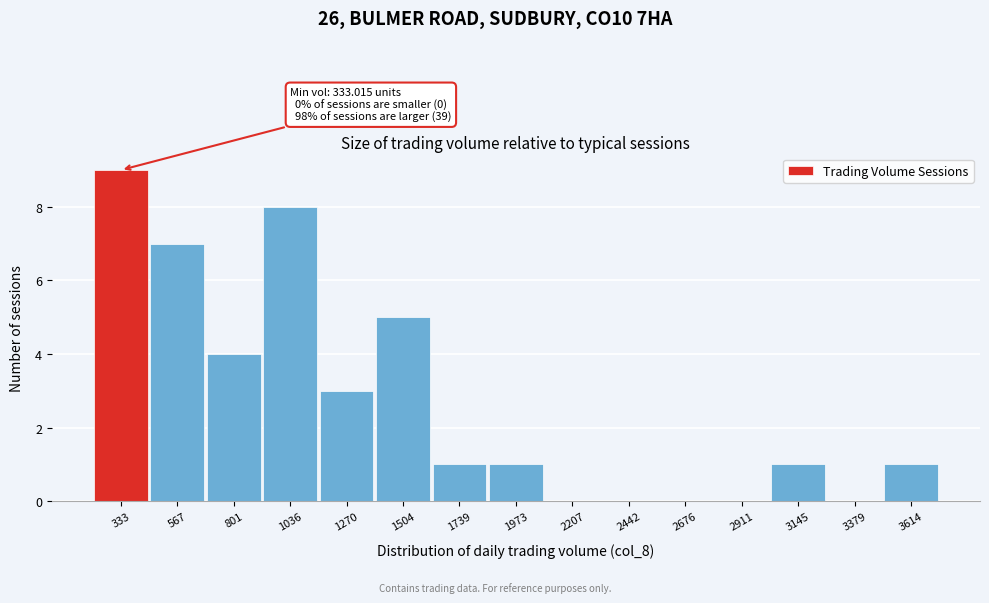

Reading left to right, extract all data points from this chart.

333=9	567=7	801=4	1036=8	1270=3	1504=5	1739=1	1973=1	2207=0	2442=0	2676=0	2911=0	3145=1	3379=0	3614=1